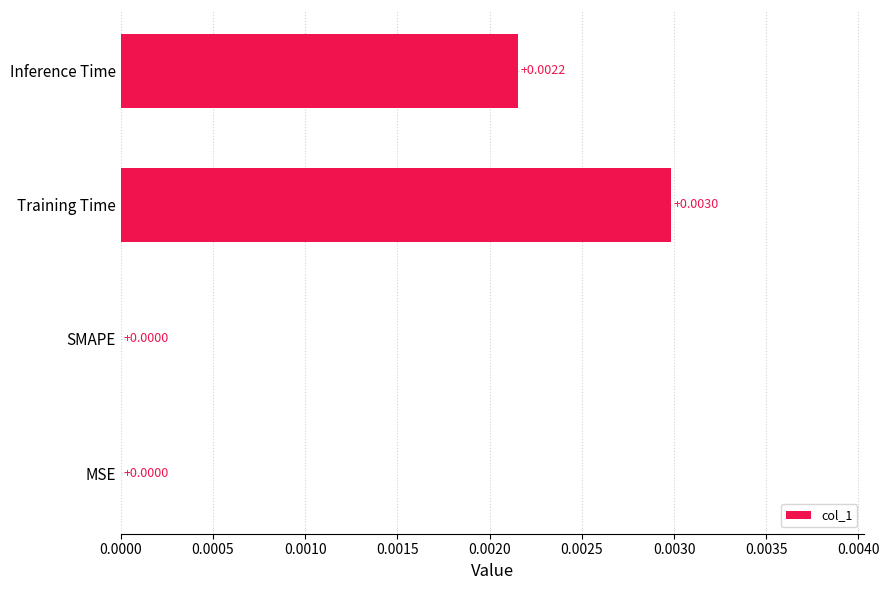

How many values are between 0 and 1?

4